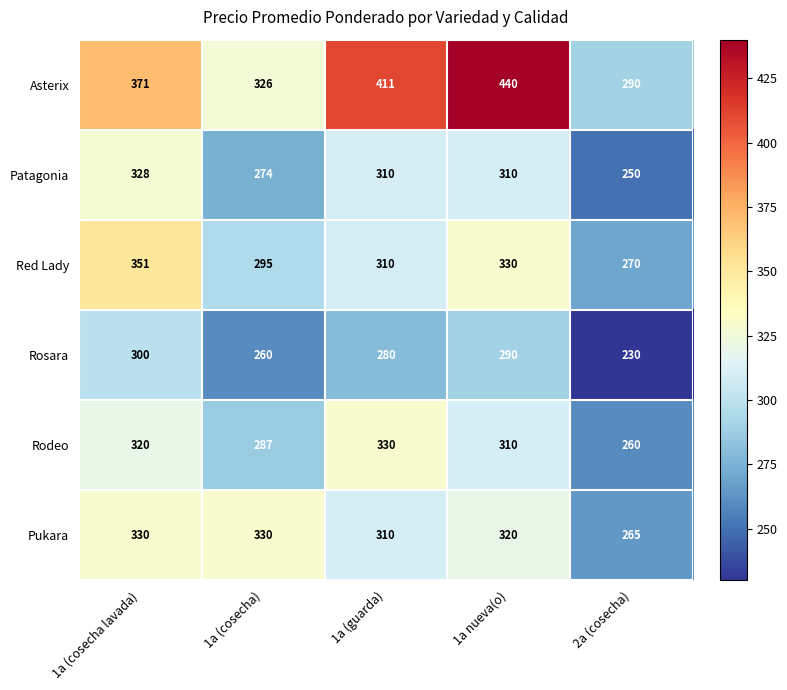

How many values in the Red Lady series are below 310?

2